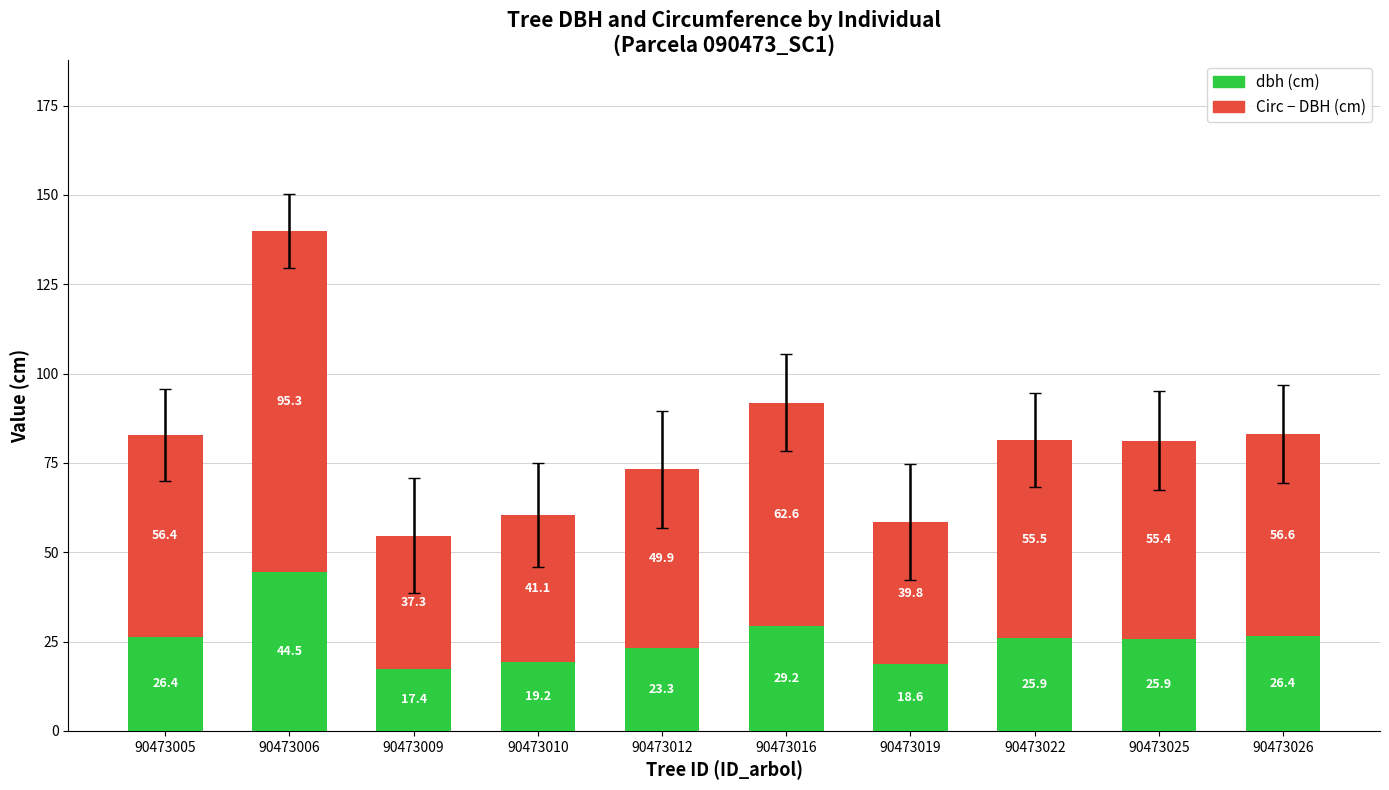

At which category is the sum across all series the highest?

90473006